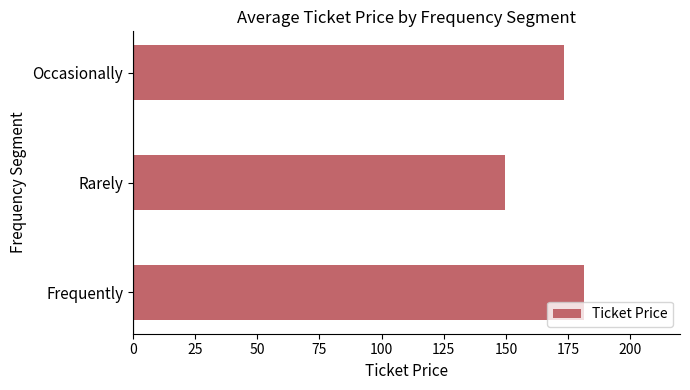

What is the average value?

168.1